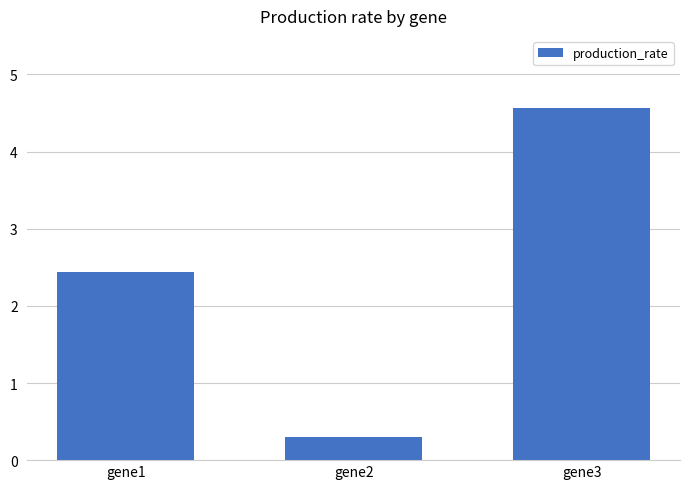

What is the change in value from gene1 to gene2?

-2.1